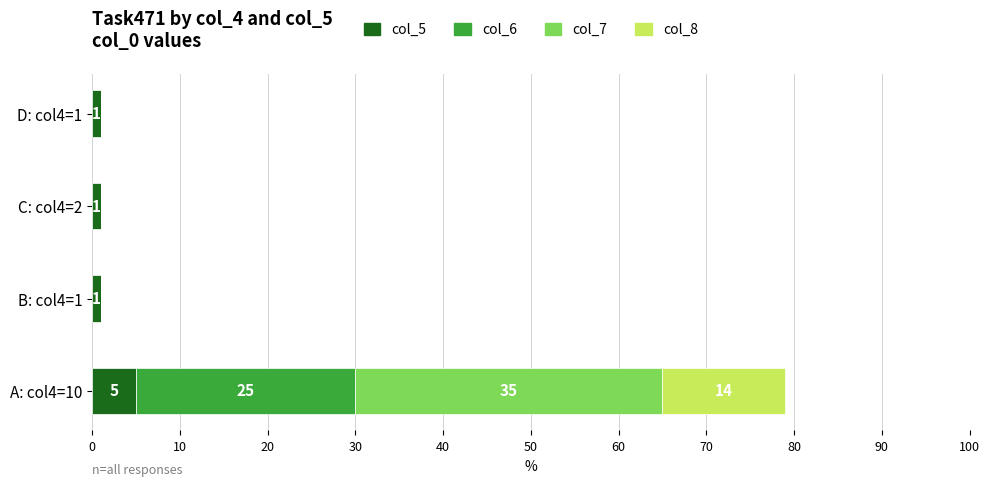

What is the total value across all series at A: col4=10?

79